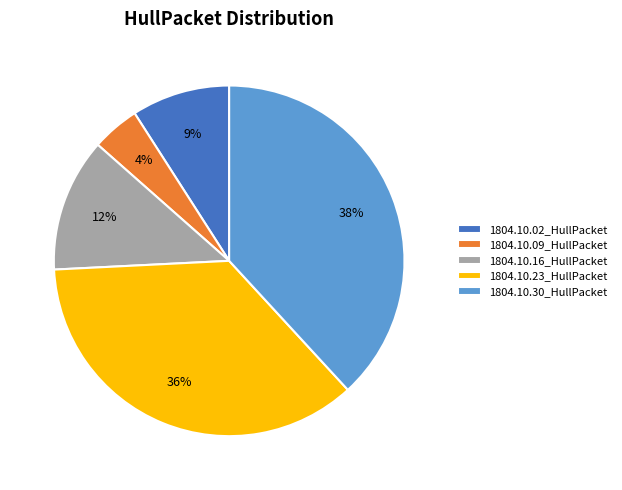

How many segments does this pie chart have?

5